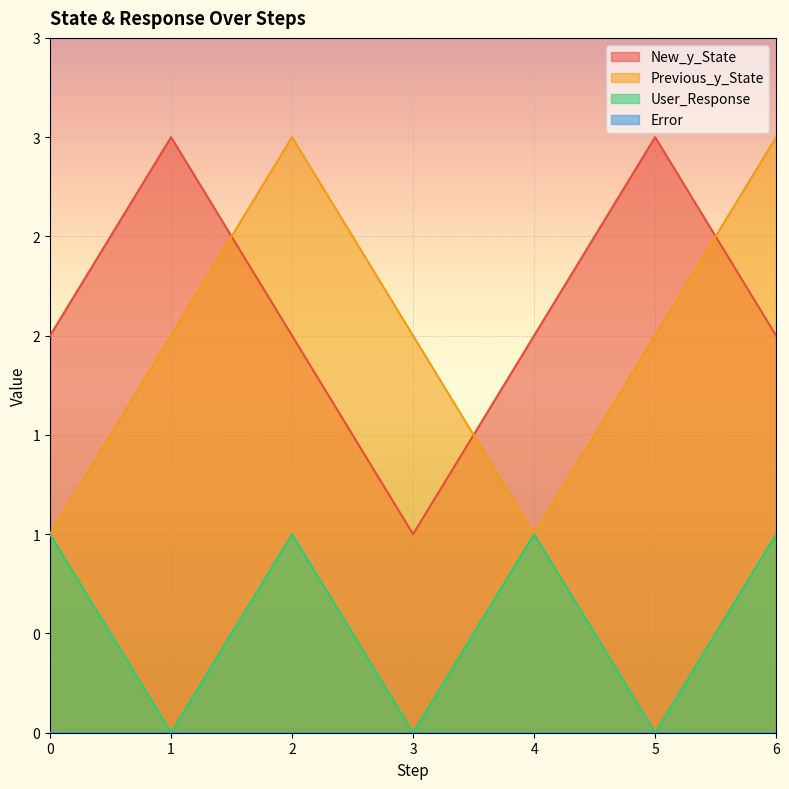

Does the chart display data point markers on the line(s)?

No